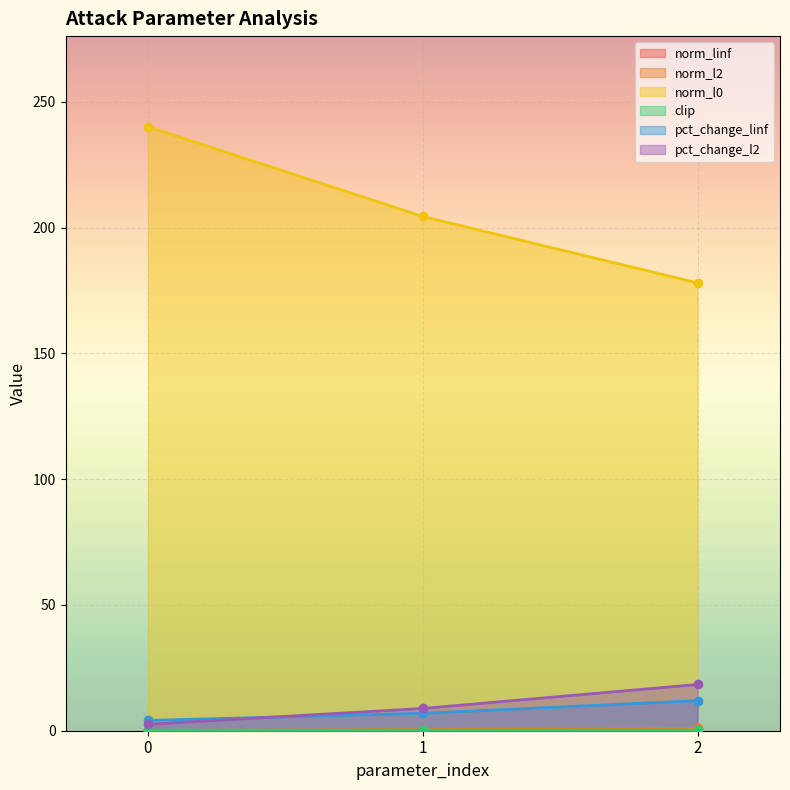

What is the average value of the norm_l0 series?

207.5